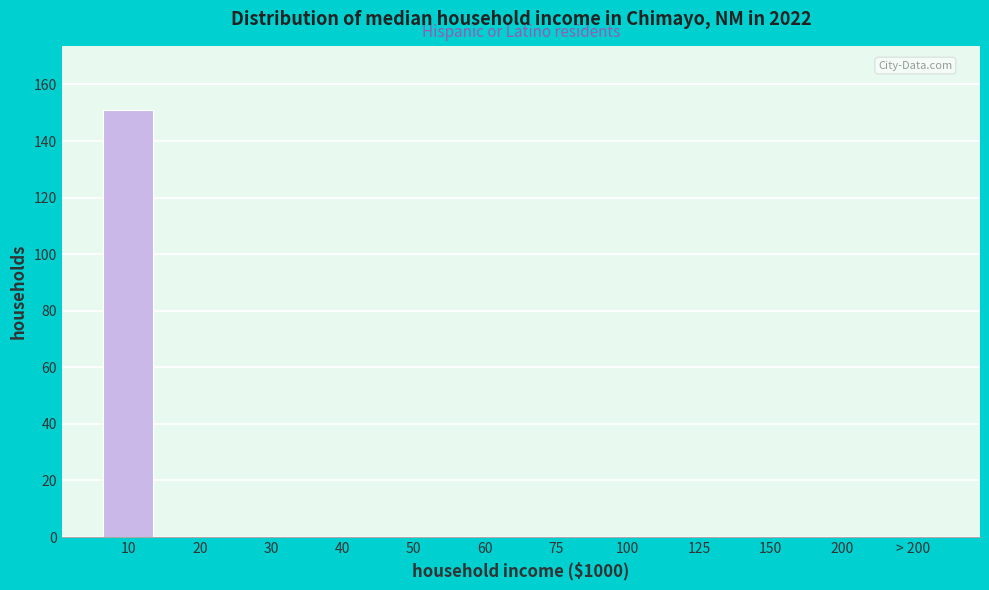

Reading left to right, extract all data points from this chart.

10=151	20=0	30=0	40=0	50=0	60=0	75=0	100=0	125=0	150=0	200=0	> 200=0